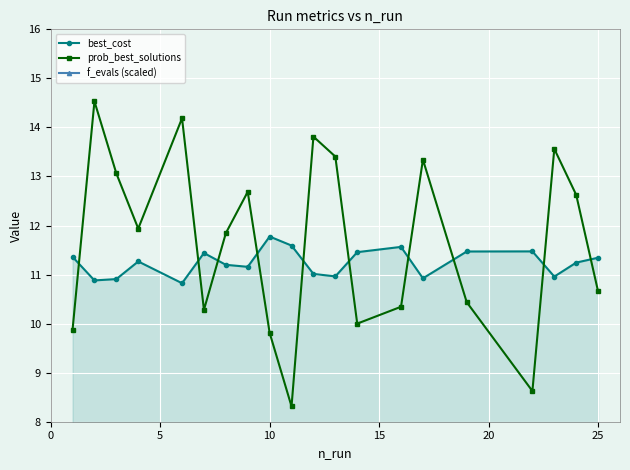

What is the sum of all prob_best_solutions values?

233.3